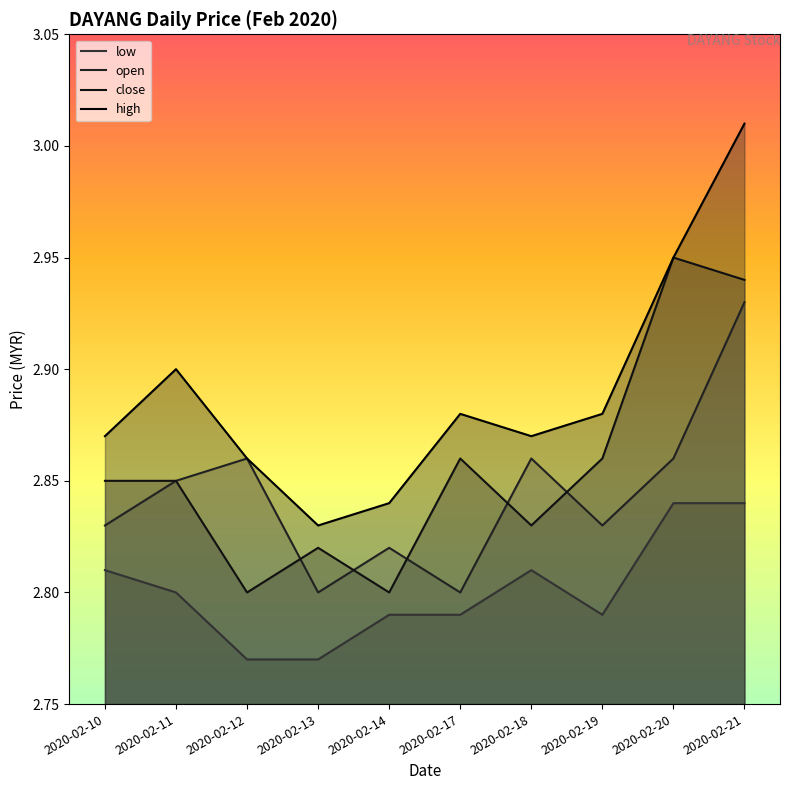

The value of open at 2020-02-10 is 0.9. True or false?

False